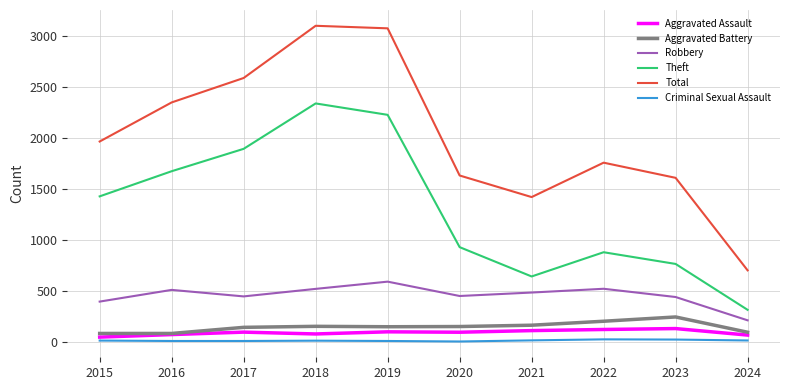

Which series has the widest spread of values?

Total